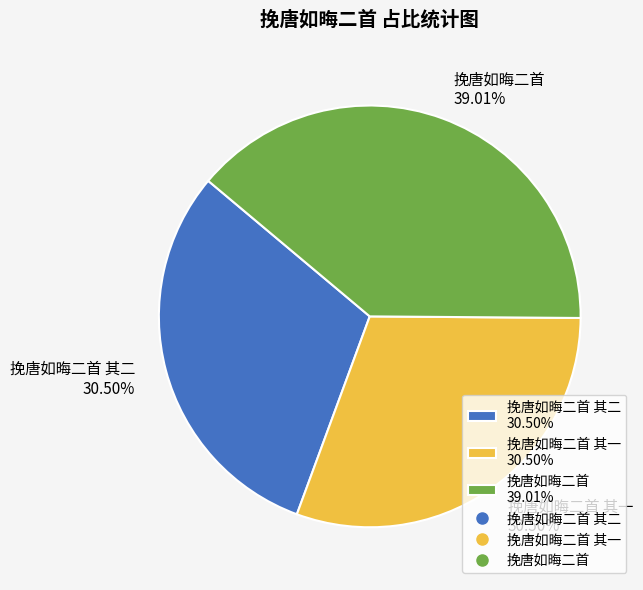

To the nearest percent, what is the average slice percentage?

33%